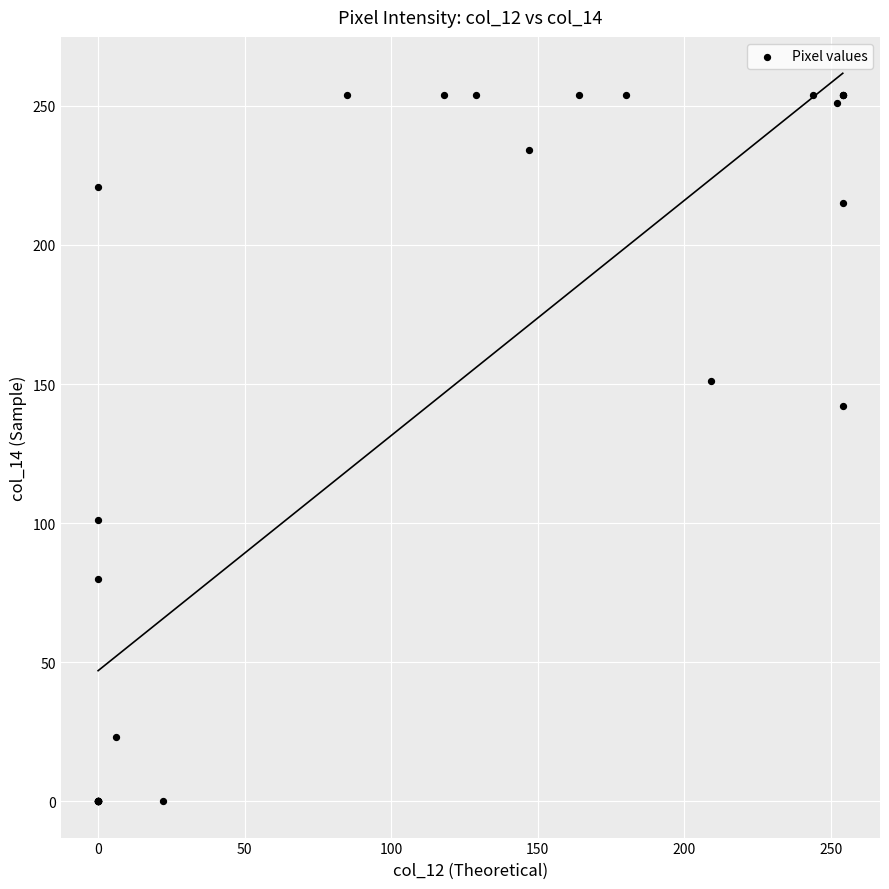

What Y value in the scatter plot is closest to 127?

142